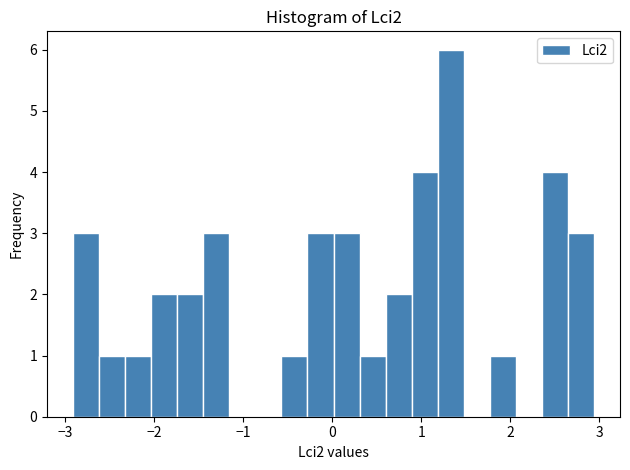

Read against the x-axis, roughly where is the centre of the tallest bar?

1.3